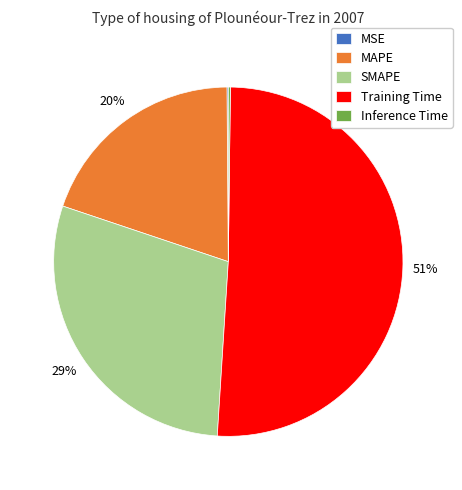

To the nearest percent, what is the difference between the SMAPE and Training Time slice percentages?

22%